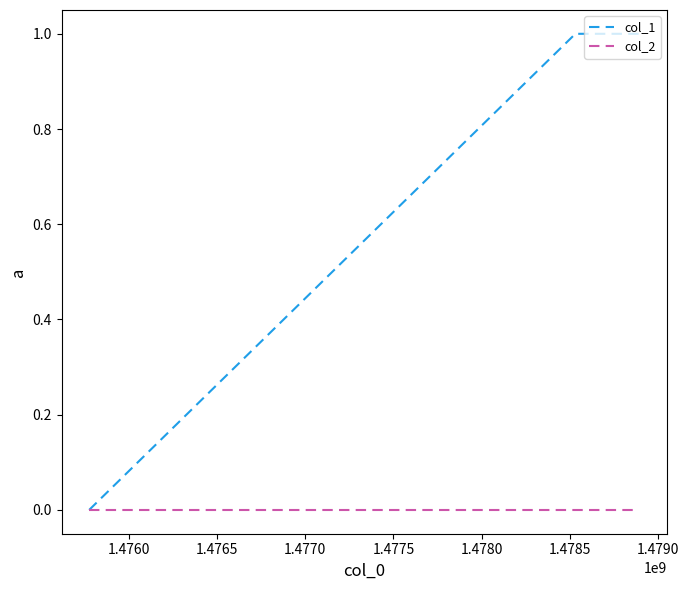

Which series has the largest total across all categories?

col_1